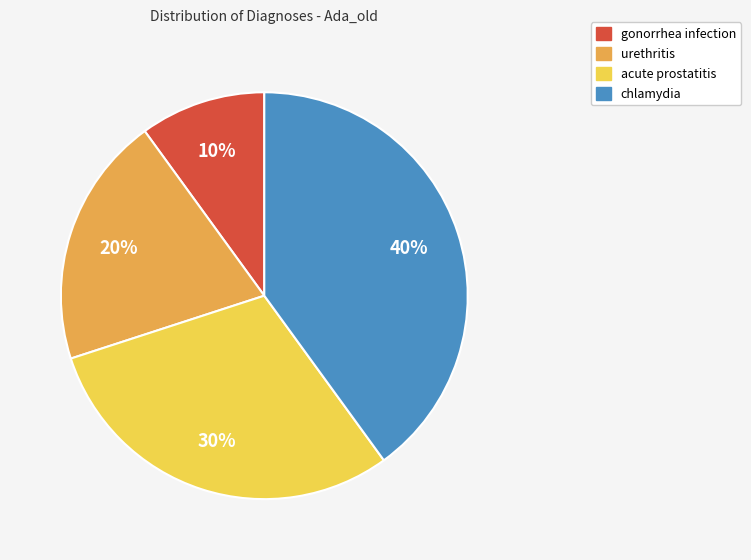

Combined, do chlamydia and urethritis account for over 50%?

Yes